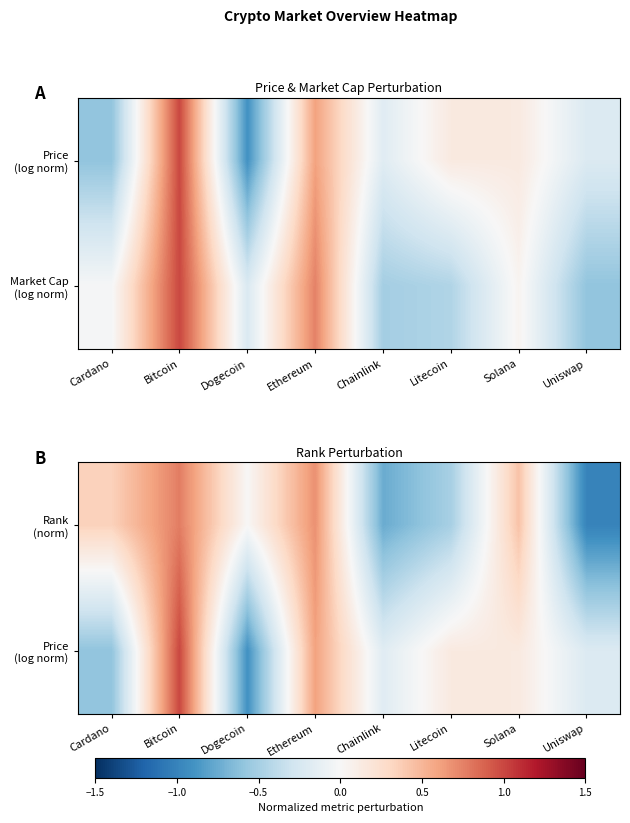

True or false: Price (log norm) has a value of -0.3 at Chainlink.

False